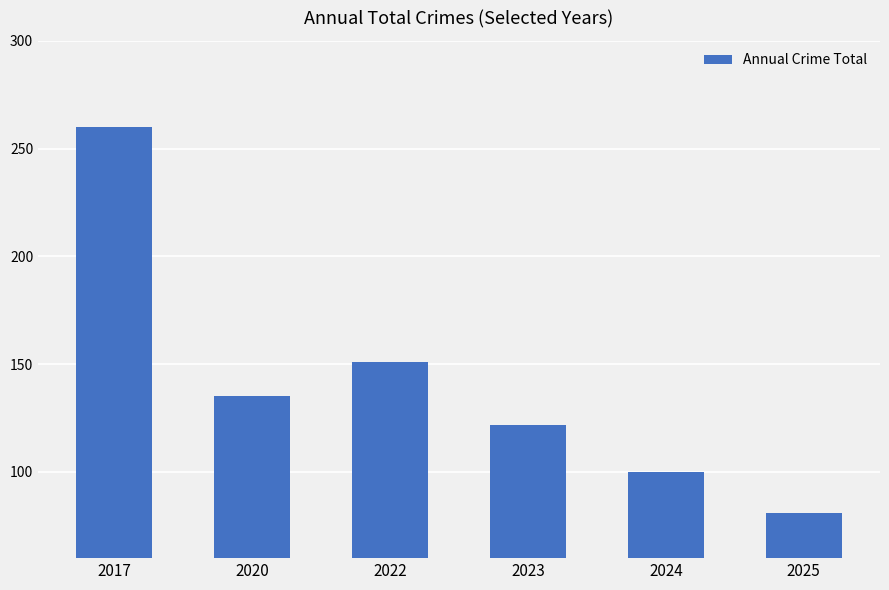

How many distinct data groups are displayed?

1